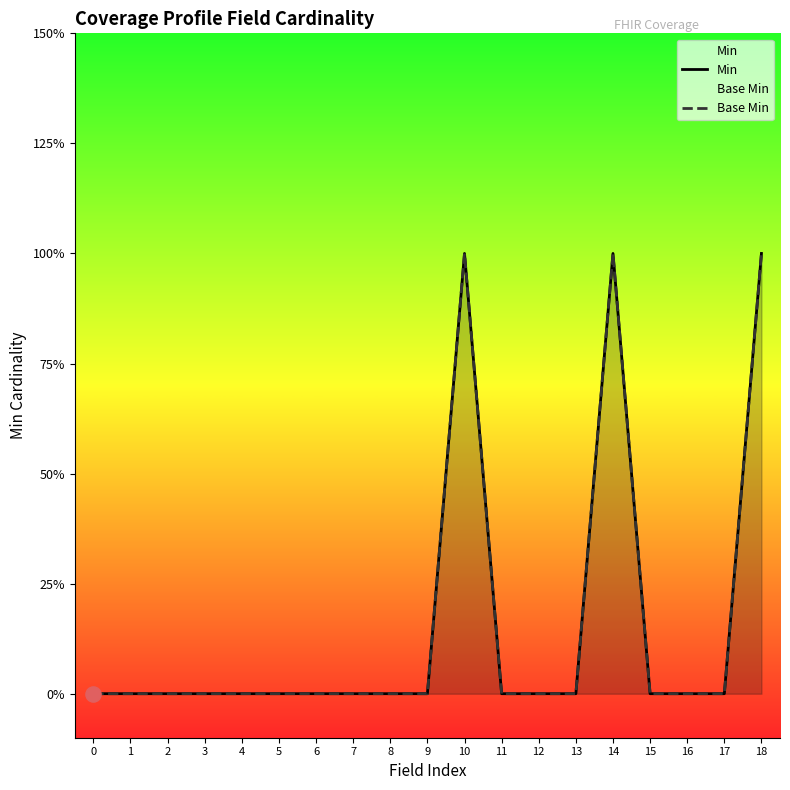

At which category is the sum across all series the highest?

10